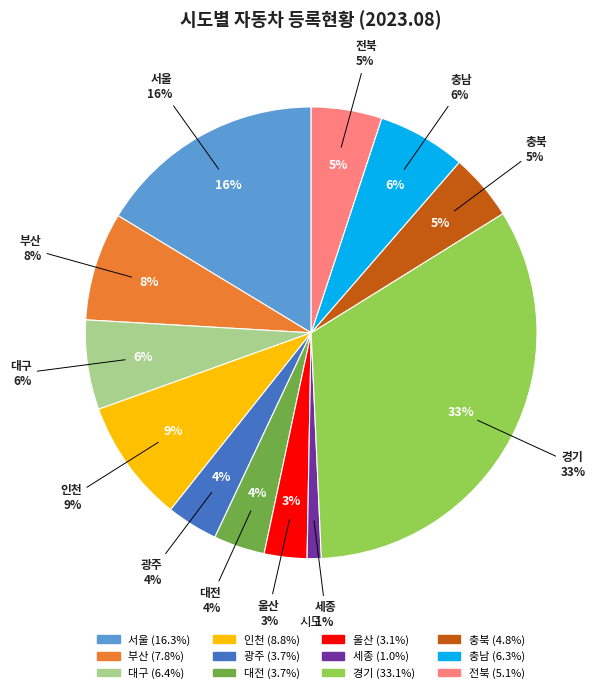

To the nearest percent, what percentage of the pie is 대전?

4%